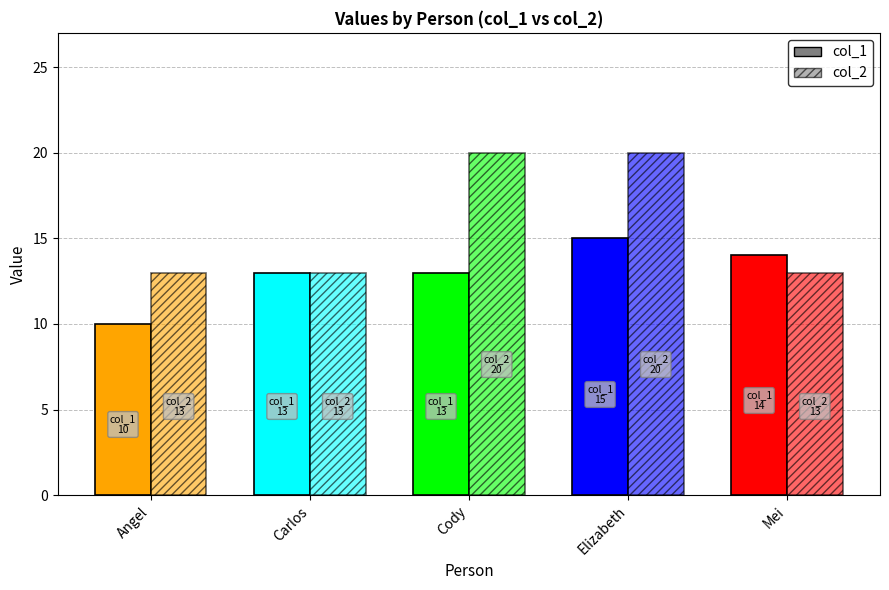

Reading left to right, what are all the values shown in this chart?

col_1: Angel=10	Carlos=13	Cody=13	Elizabeth=15	Mei=14
col_2: Angel=13	Carlos=13	Cody=20	Elizabeth=20	Mei=13